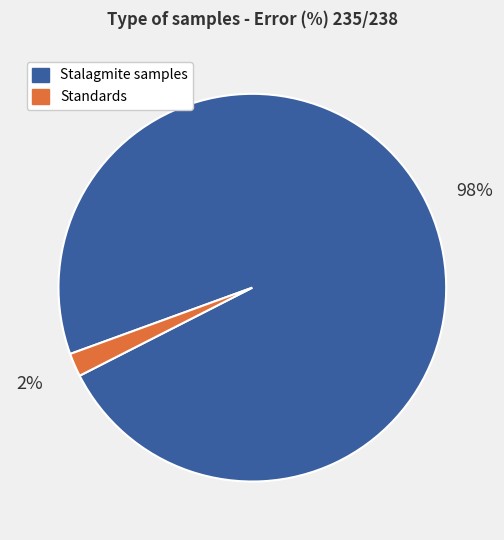

Does any single category account for the majority?

Yes